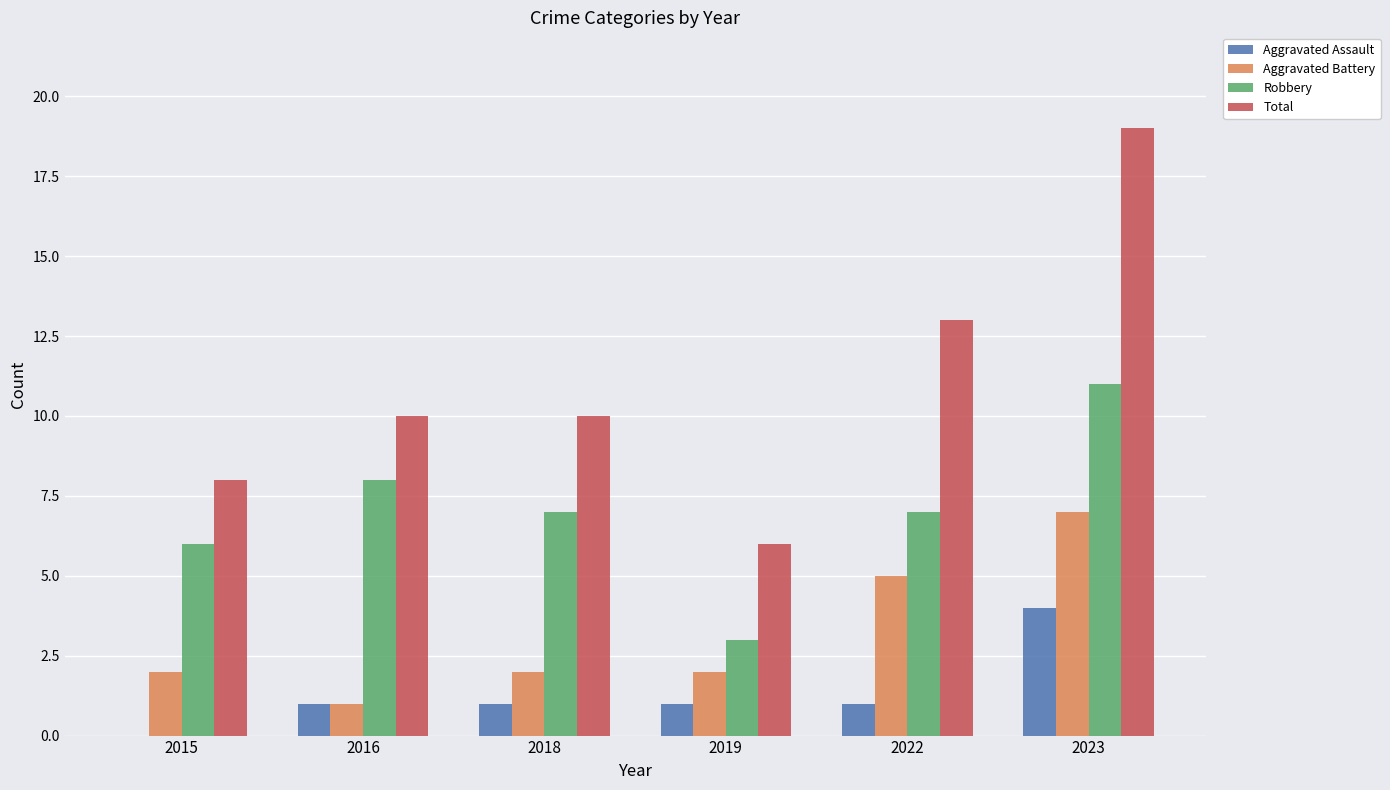

How many series are shown in this chart?

4